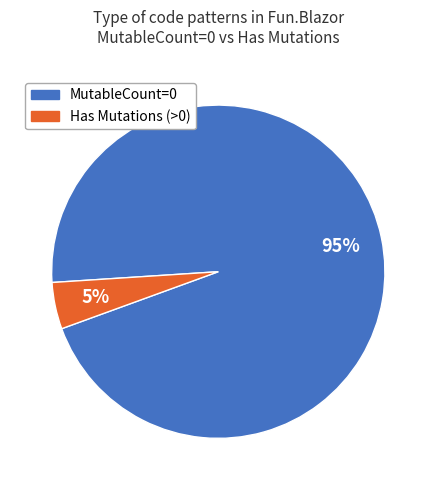

To the nearest percent, what is the average slice percentage?

50%